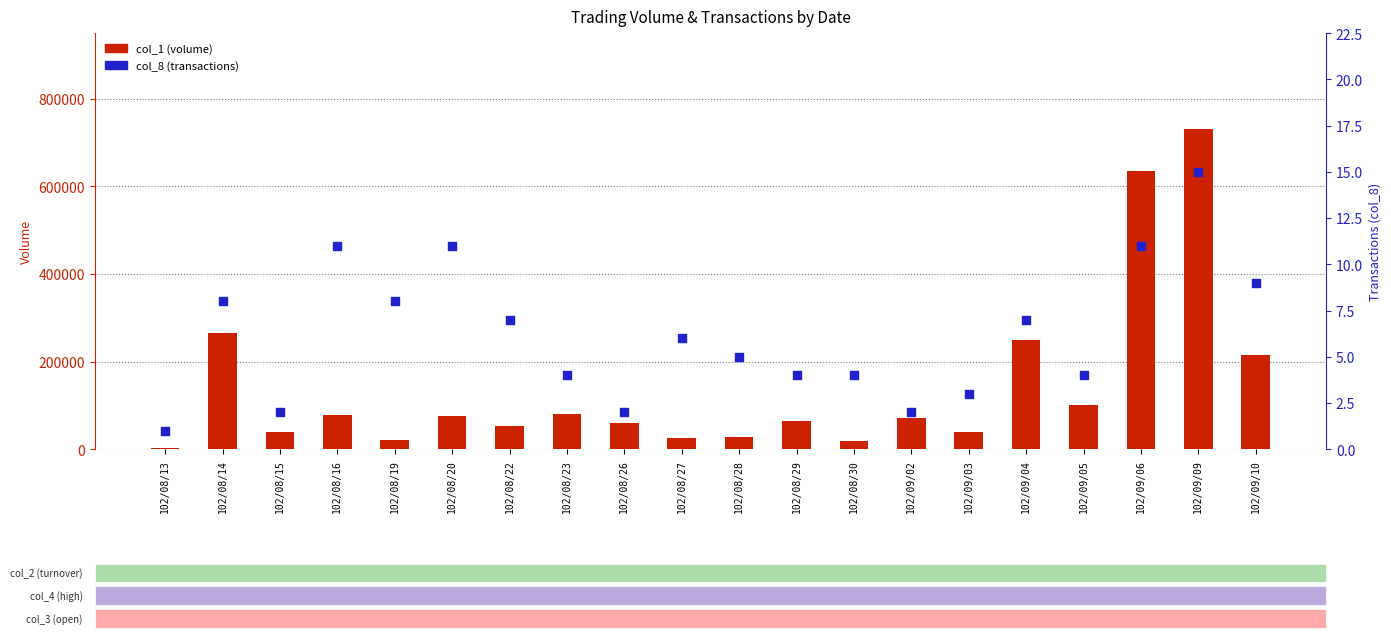

What is the total value across all series at 102/08/22?

54007